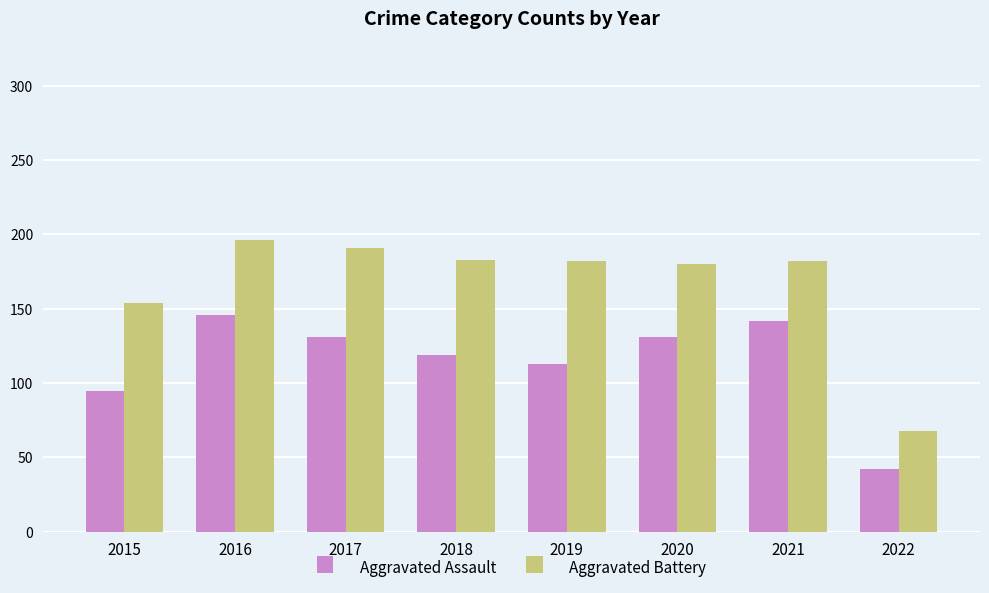

At how many categories does at least one series exceed 160?

6